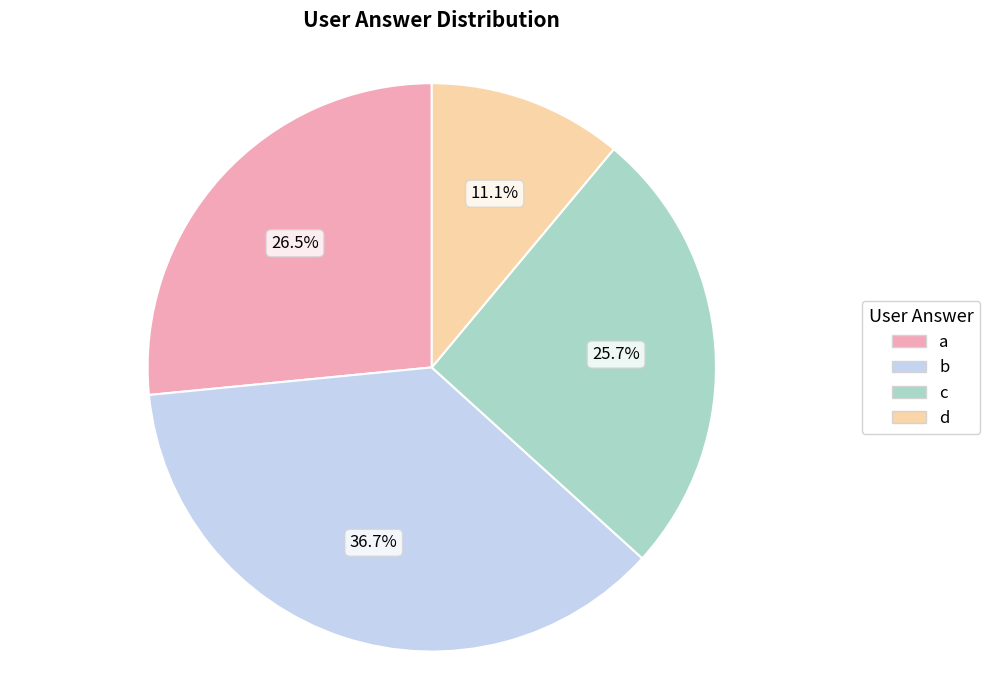

True or false: b accounts for 49% of the total.

False